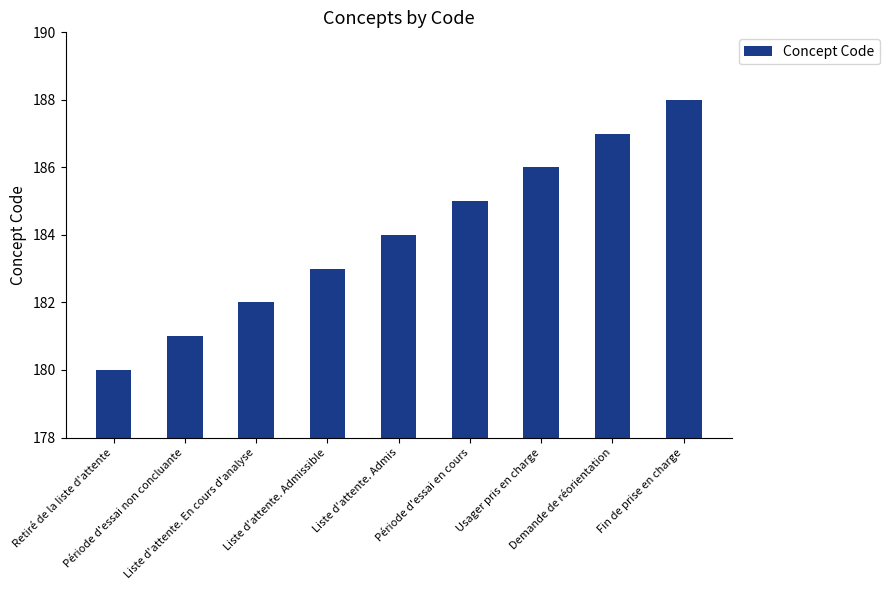

How many values are between 182 and 186?

5